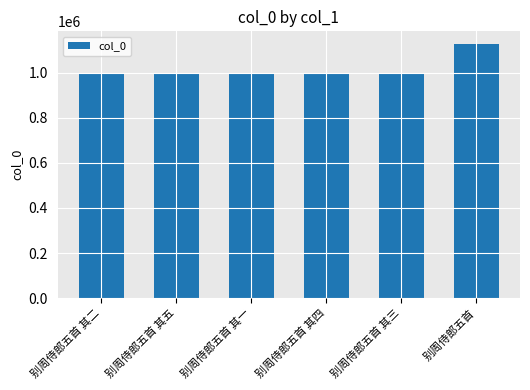

What is the label of the 1st bar from the right?

别周侍郎五首